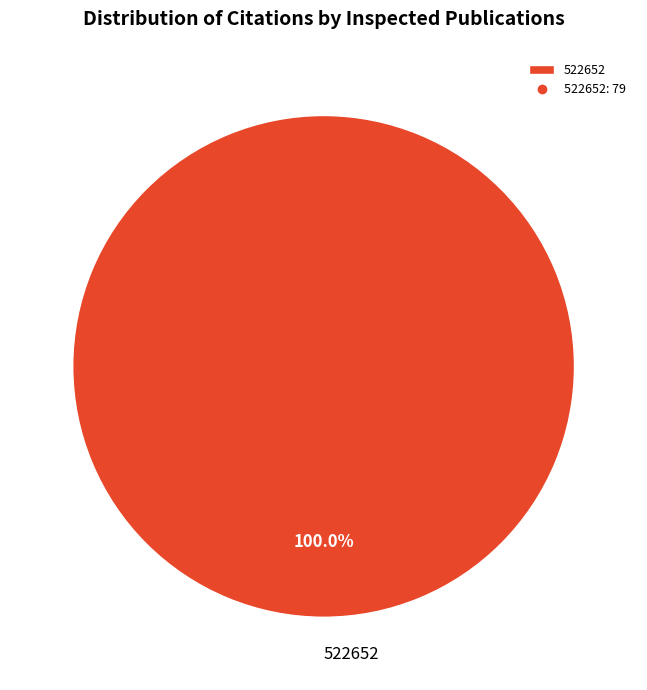

Is there any slice that represents more than half of the pie?

Yes